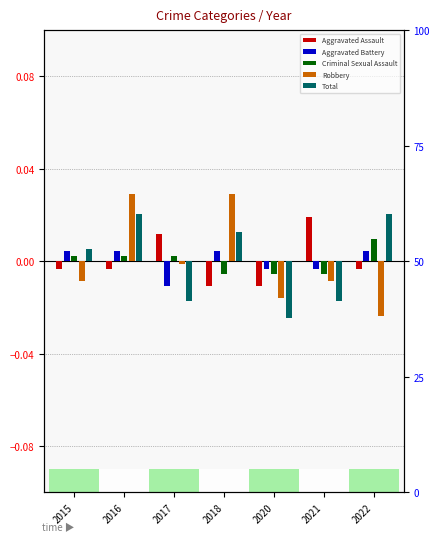

How many values in Criminal Sexual Assault are above zero?

4